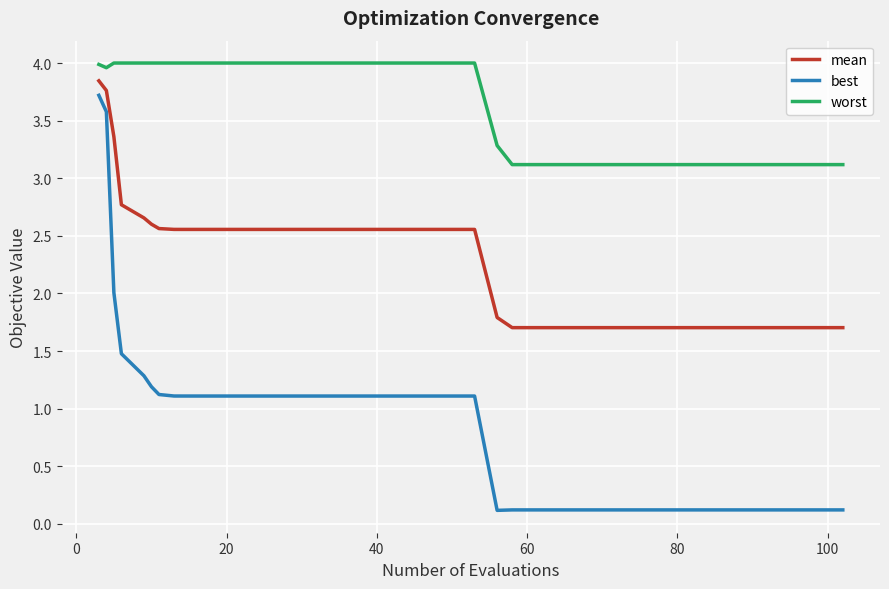

List the series in order of their overall mean, lowest first.

best, mean, worst